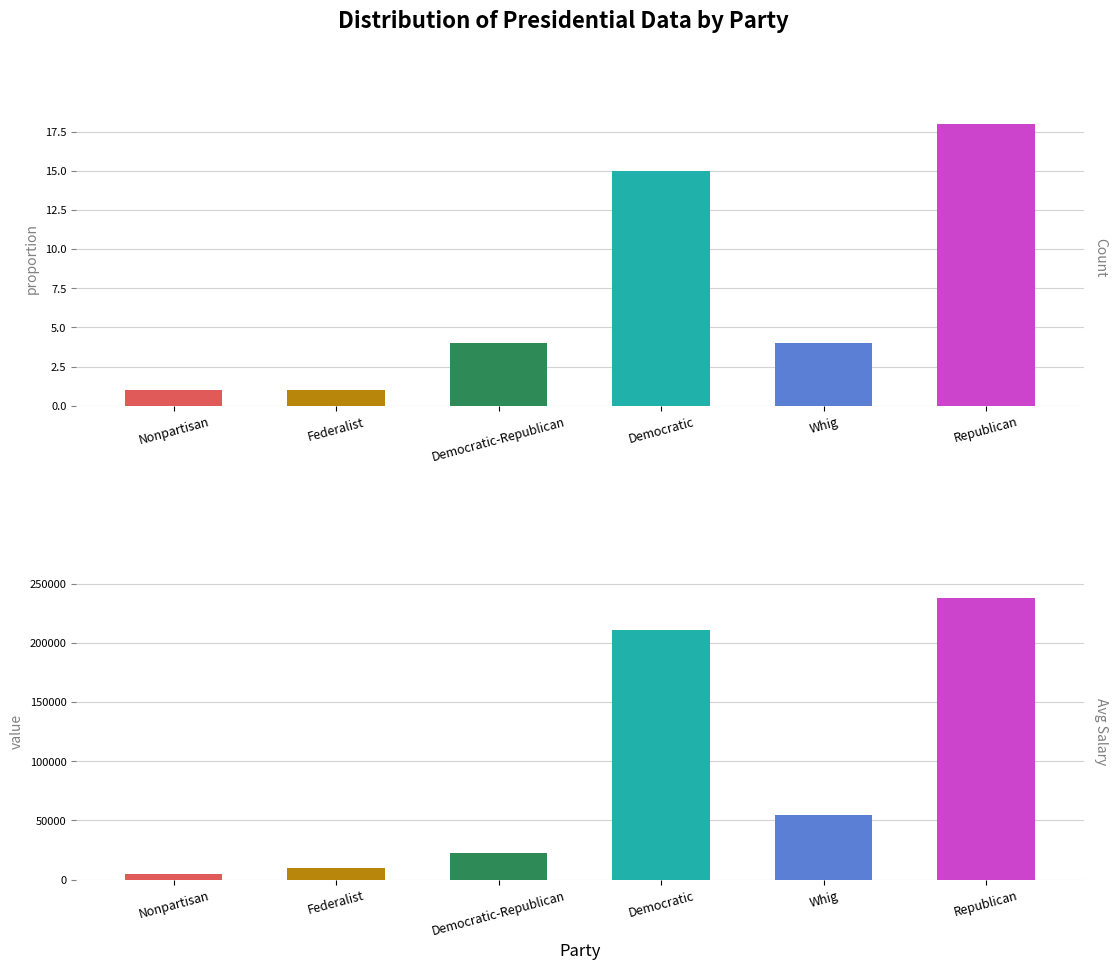

How many data points does each series have?

6